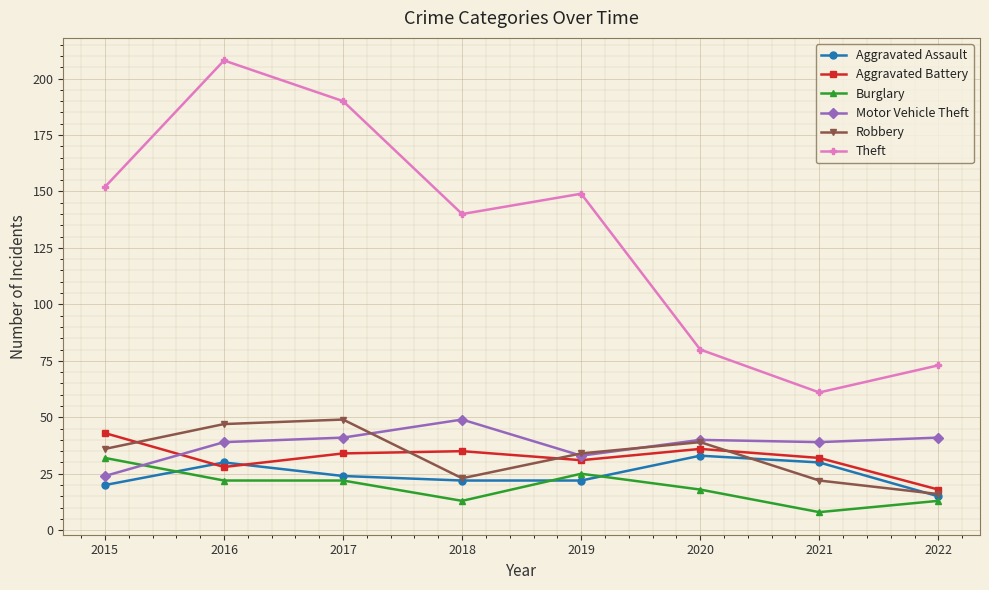

Where is Theft nearest to the value 134?

2018